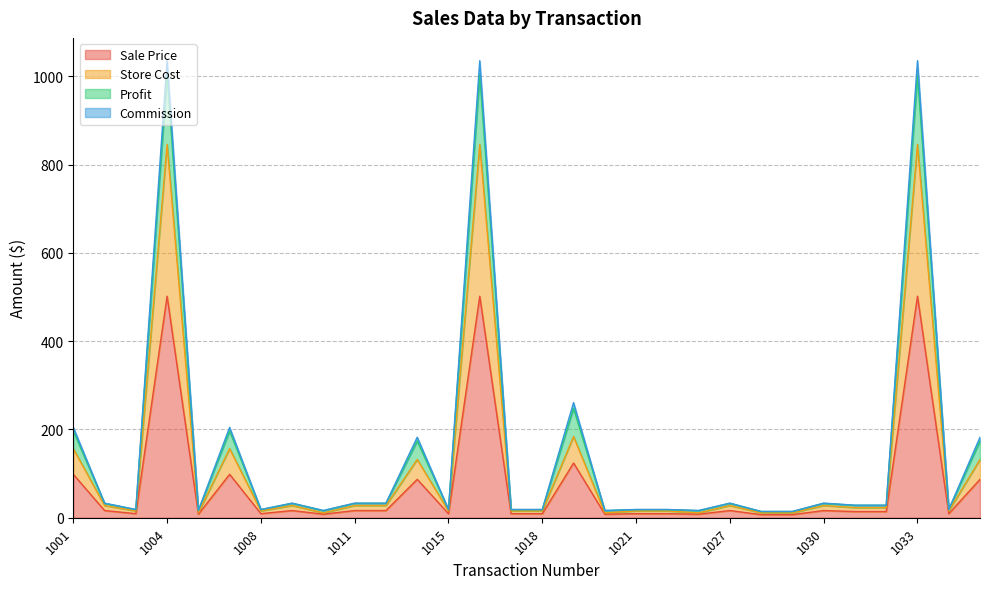

True or false: Store Cost and Commission cross at least once.

False